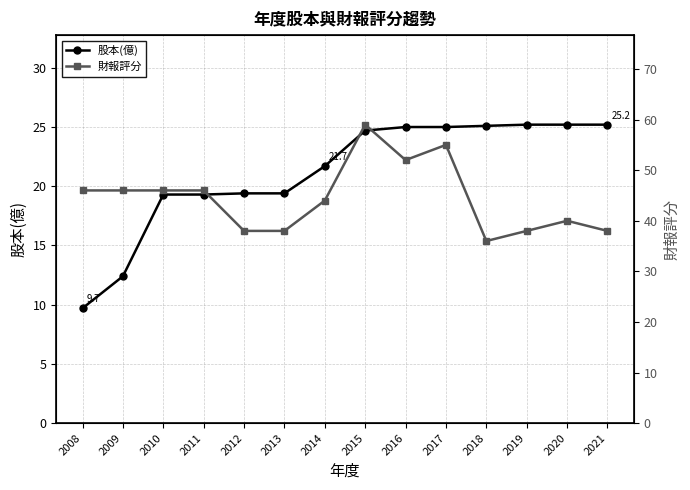

What is the minimum value for 財報評分?

36.0